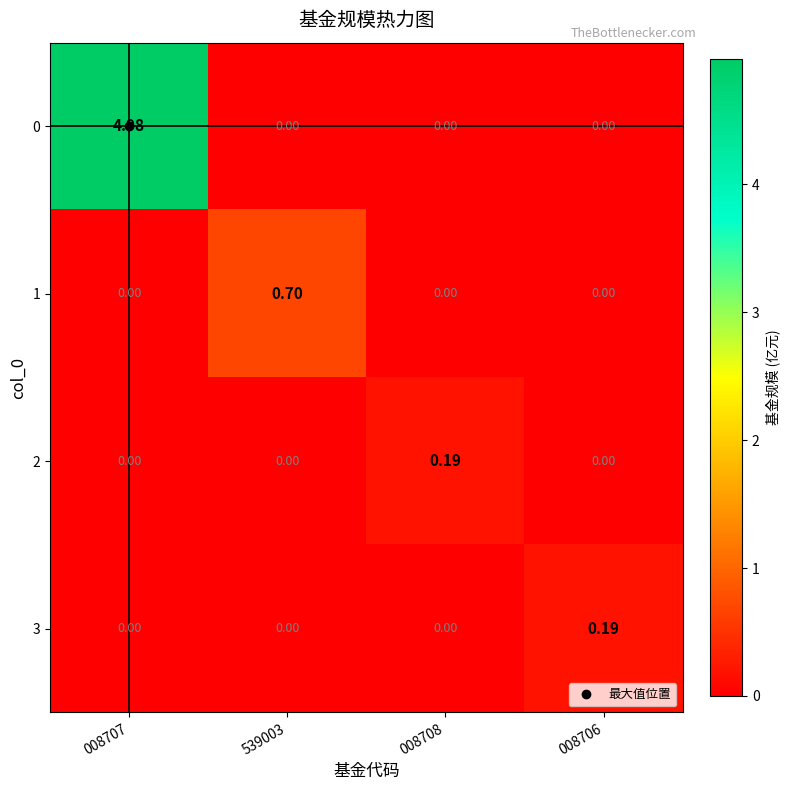

How many positive values does the 0 series have?

1